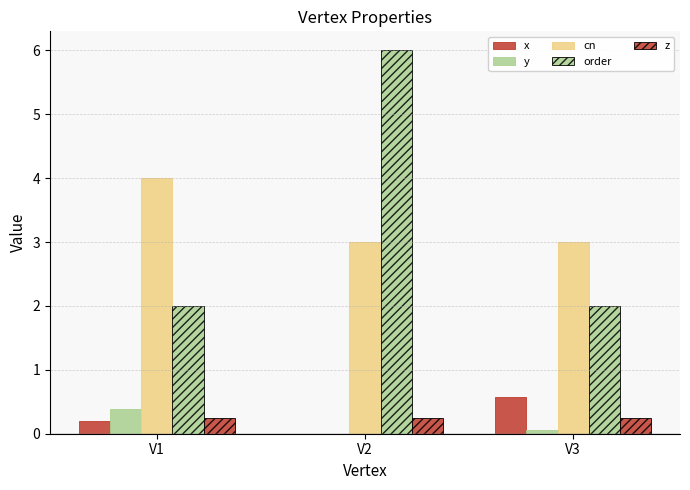

Between V2 and V3, which is larger?

V3